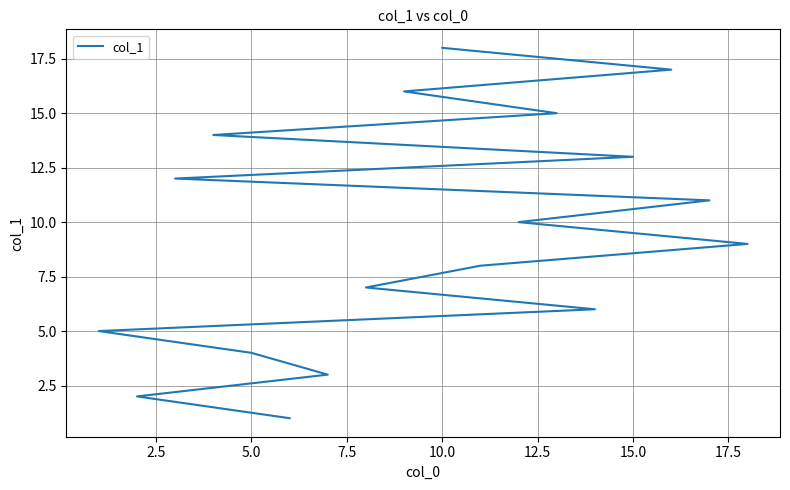

What is the difference between the maximum and minimum values?

17